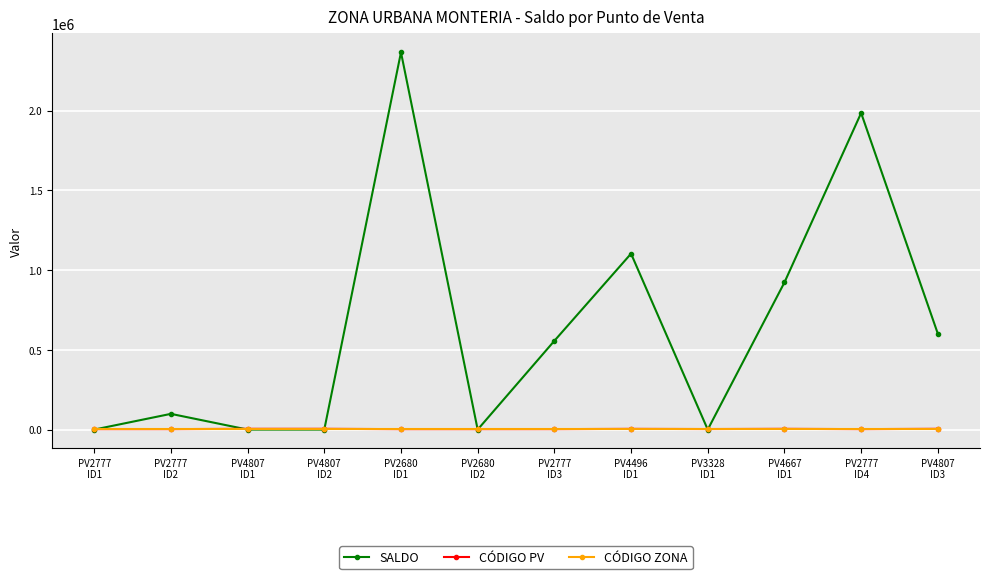

What is the difference between the highest and lowest values at PV3328
ID1?

3286